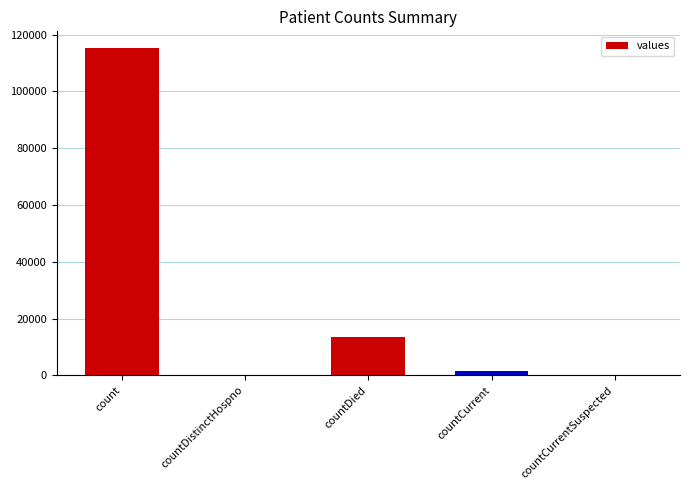

Read the value at count, to the nearest 50.

115400